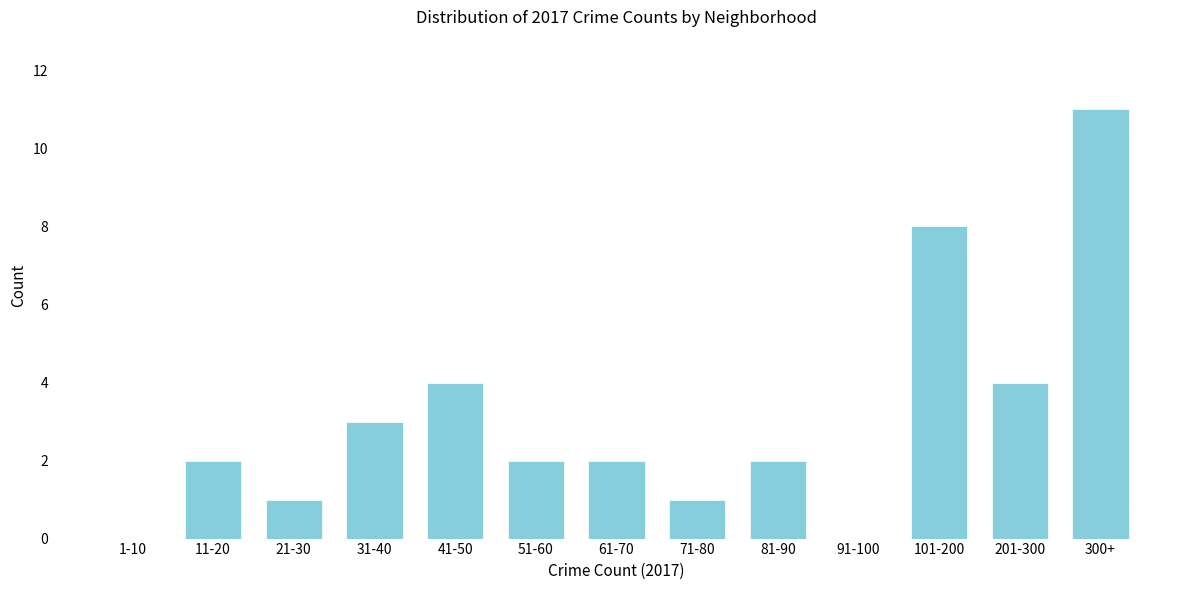

Reading right to left, transcribe all the data shown in this chart.

300+=11	201-300=4	101-200=8	91-100=0	81-90=2	71-80=1	61-70=2	51-60=2	41-50=4	31-40=3	21-30=1	11-20=2	1-10=0